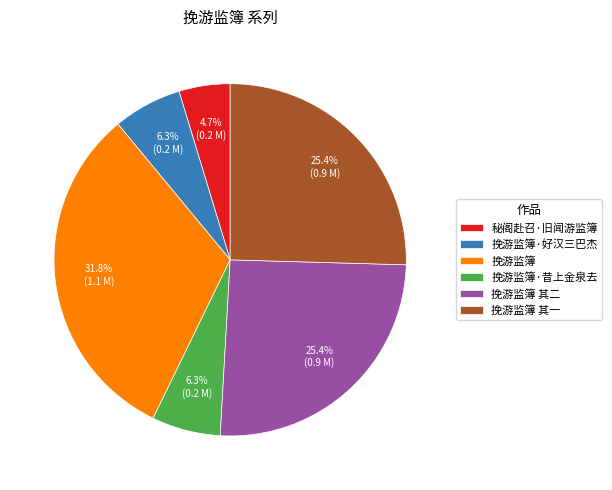

How many slices are in this pie chart?

6